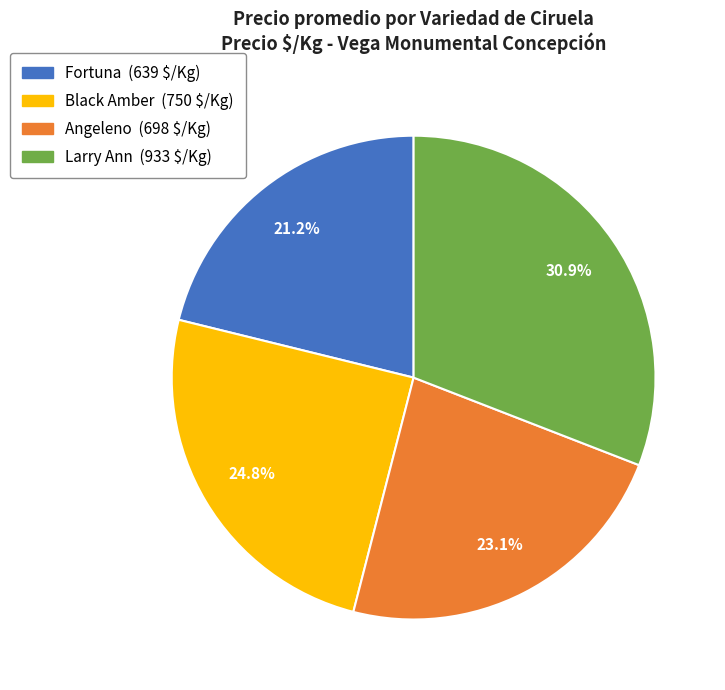

True or false: Angeleno accounts for 35% of the total.

False